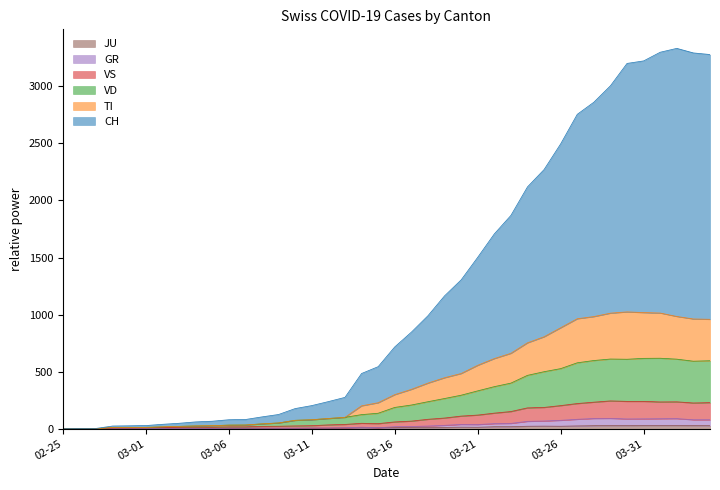

Which series has the largest total across all categories?

CH